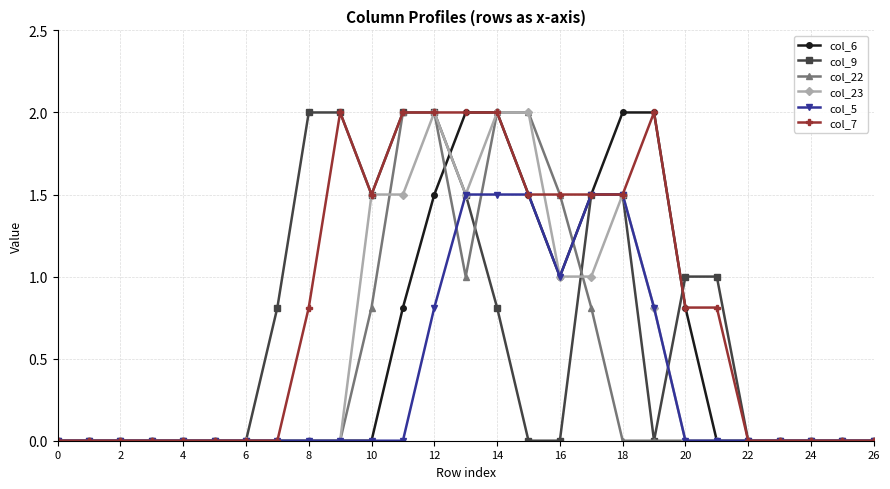

True or false: col_7 has more than 0 points higher than both neighbors.

True